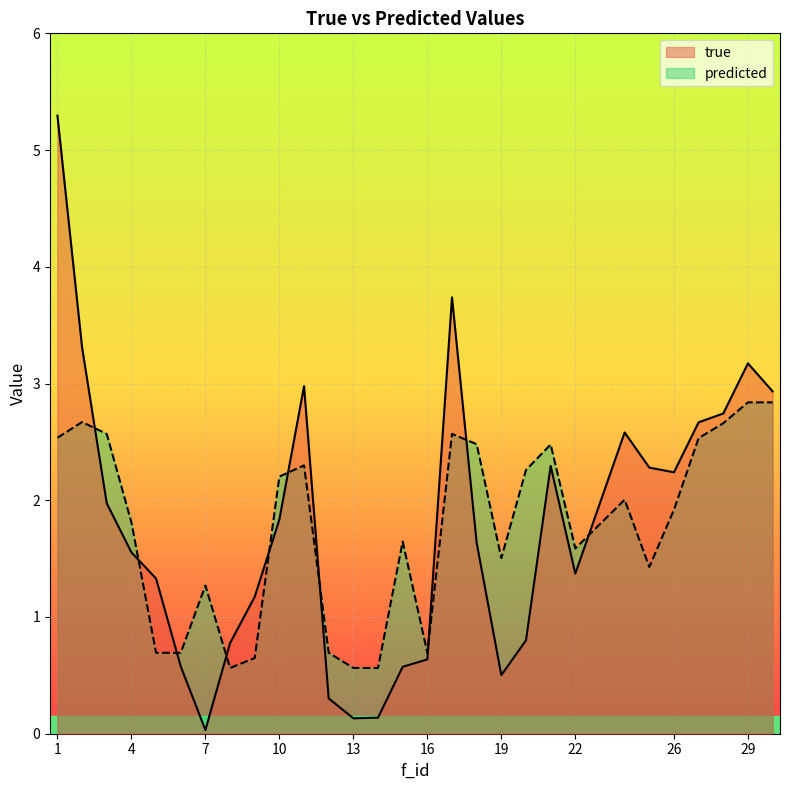

What is the value of the predicted point at the 1st from the left?

2.5